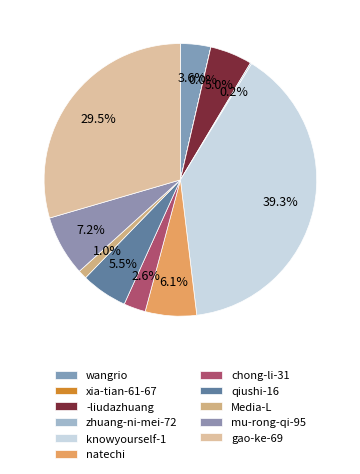

How much of the chart is everything except xia-tian-61-67?

100.0%